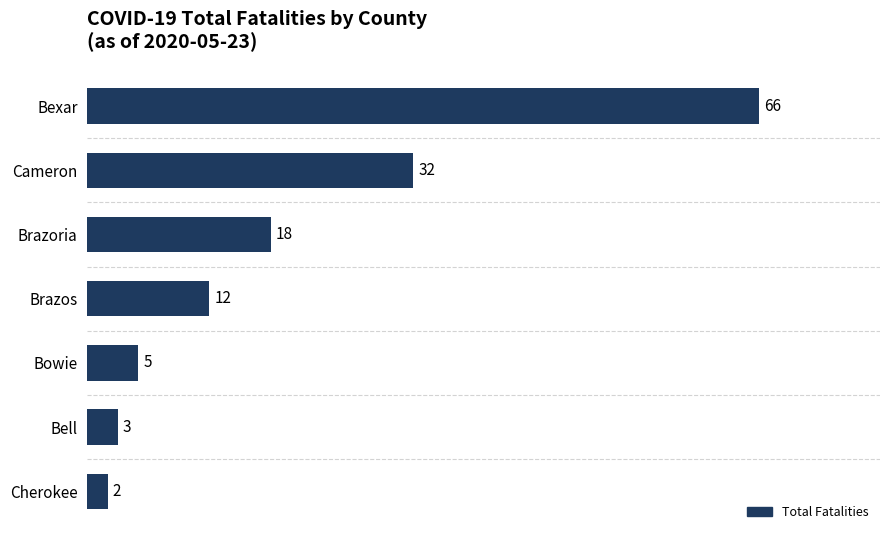

What is the difference between the second highest and second lowest values?

29